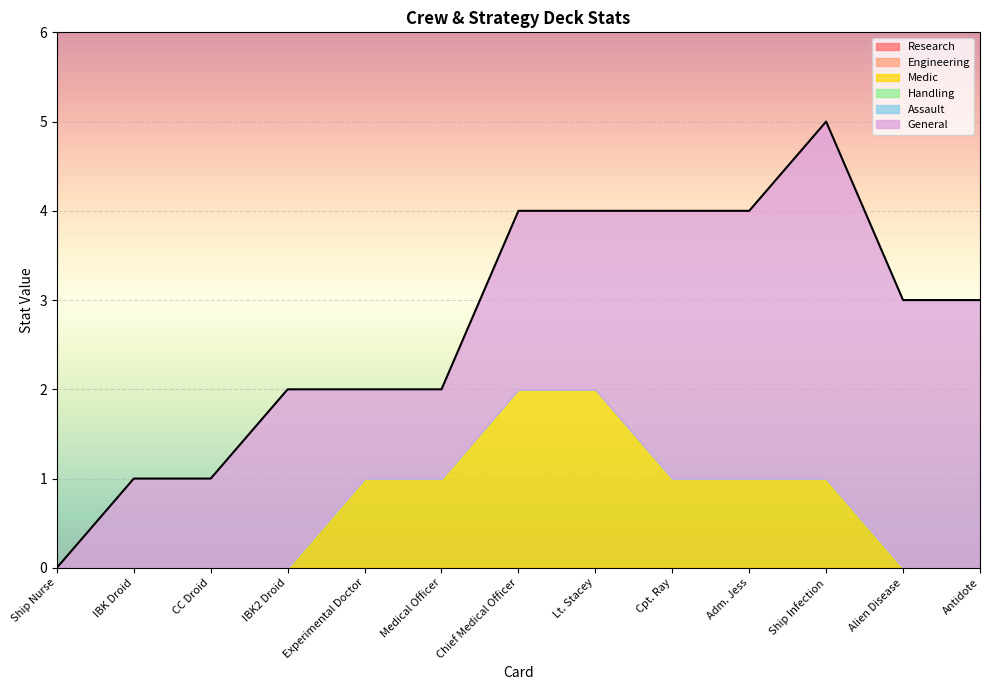

What is the greatest value displayed?

4